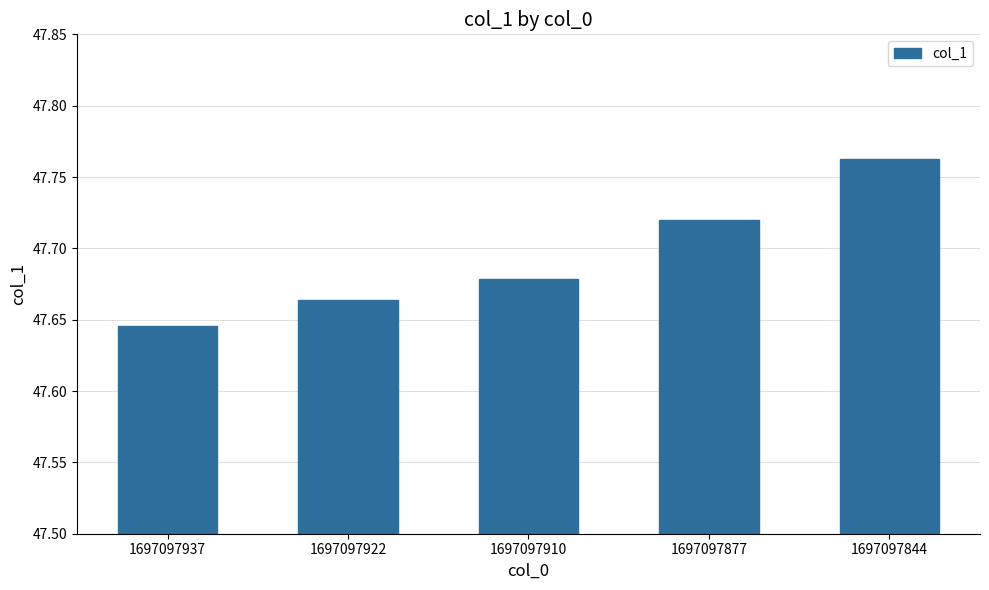

How many distinct data groups are displayed?

1